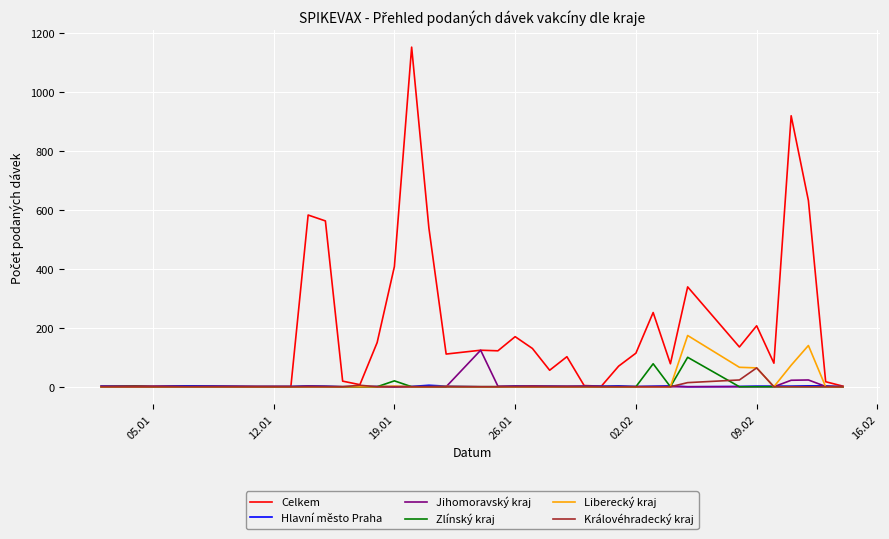

Which series has the widest spread of values?

Celkem